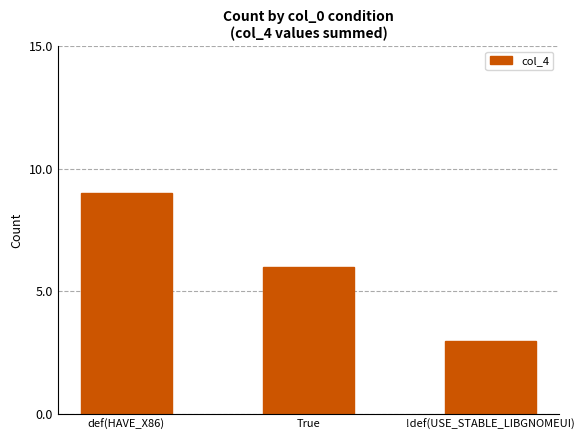

List the labels in order of value, largest first.

def(HAVE_X86), True, !def(USE_STABLE_LIBGNOMEUI)